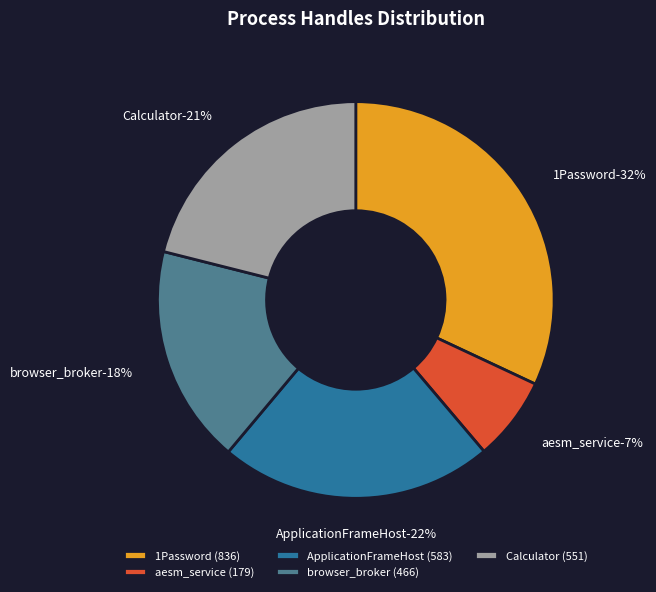

Does aesm_service account for over 50% of the chart?

No